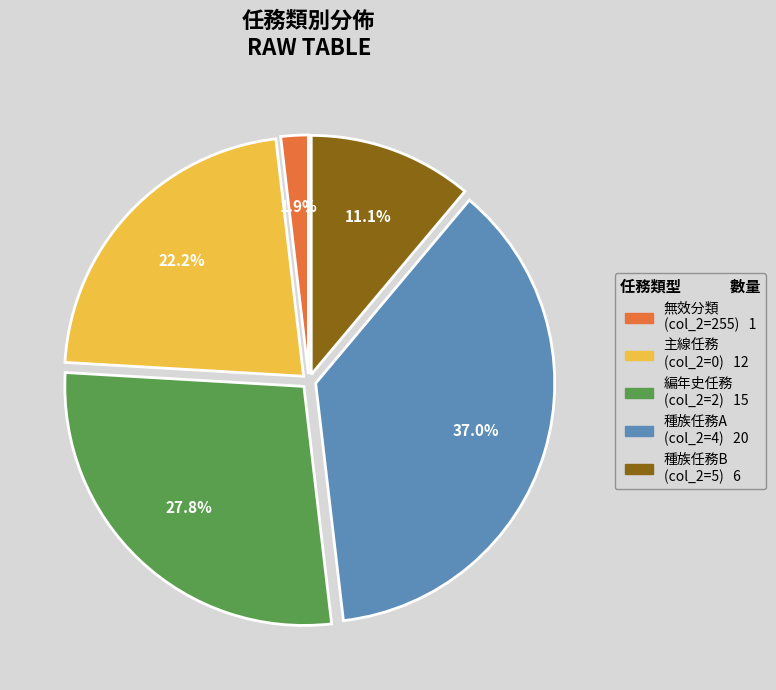

Is there a majority slice in this chart?

No